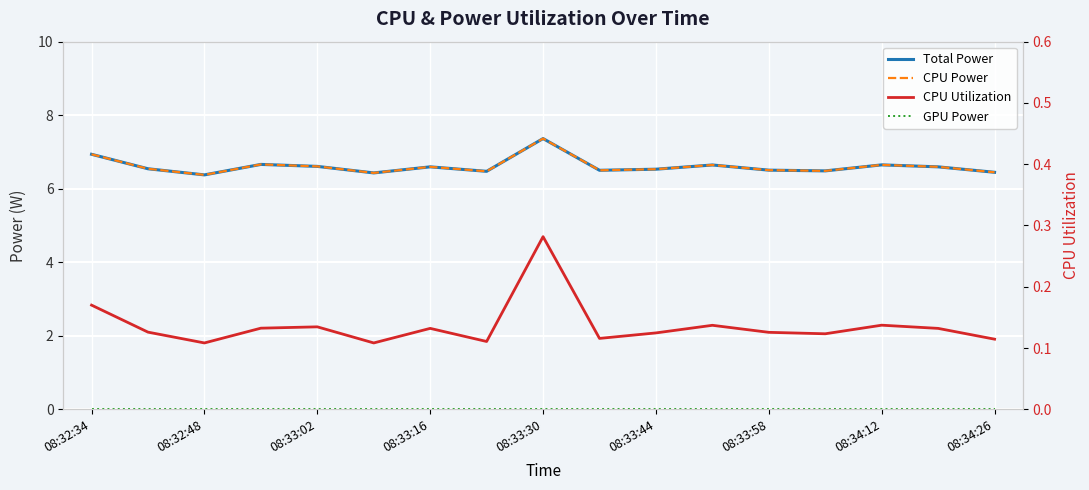

Is this an area chart (filled region under the line)?

No